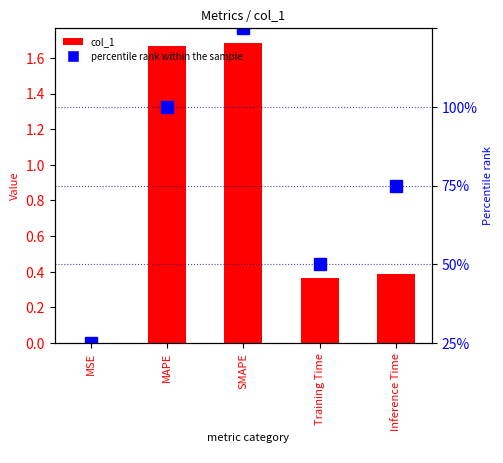

Are the bars horizontal?

No